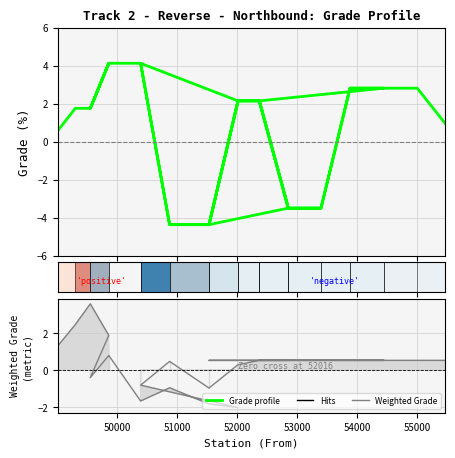

Which series has the largest range (max minus min)?

Grade profile